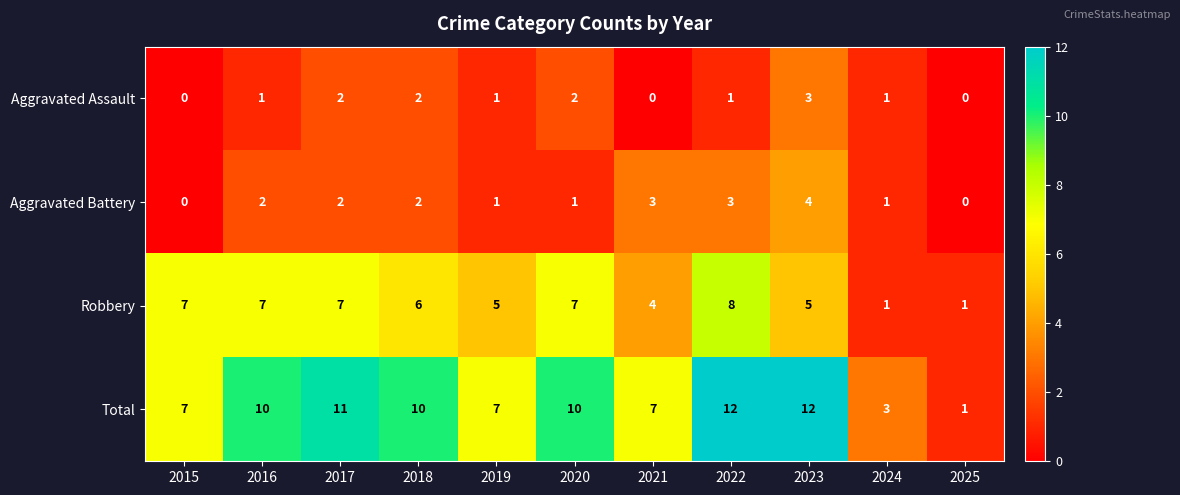

How many distinct data groups are displayed?

4